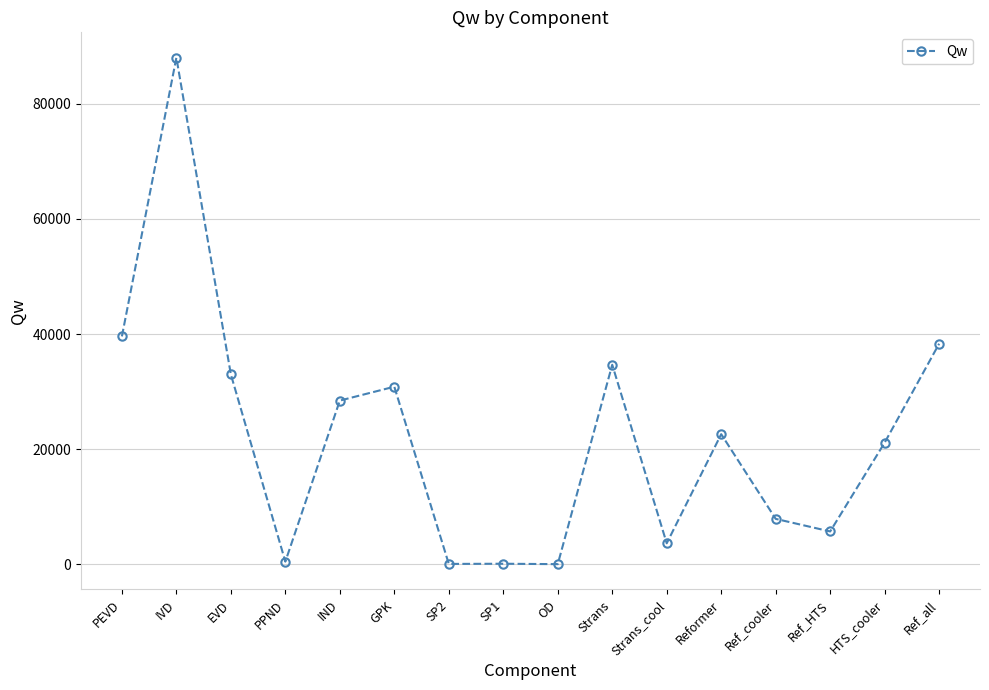

What is the ratio of the value at GPK to the value at Ref_HTS?

5.4